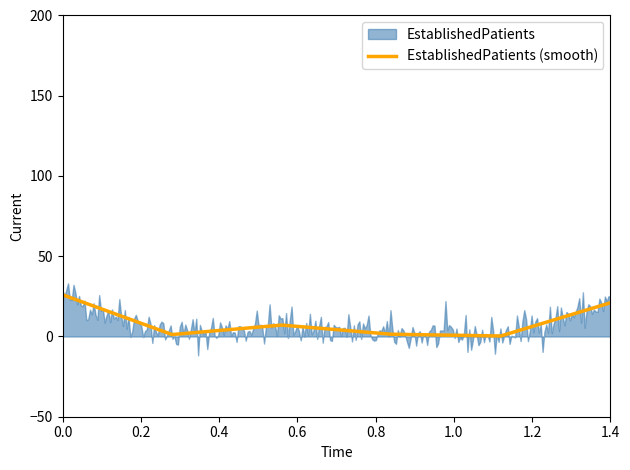

The EstablishedPatients (smooth) series shows 35.0 at 0.0. True or false?

False